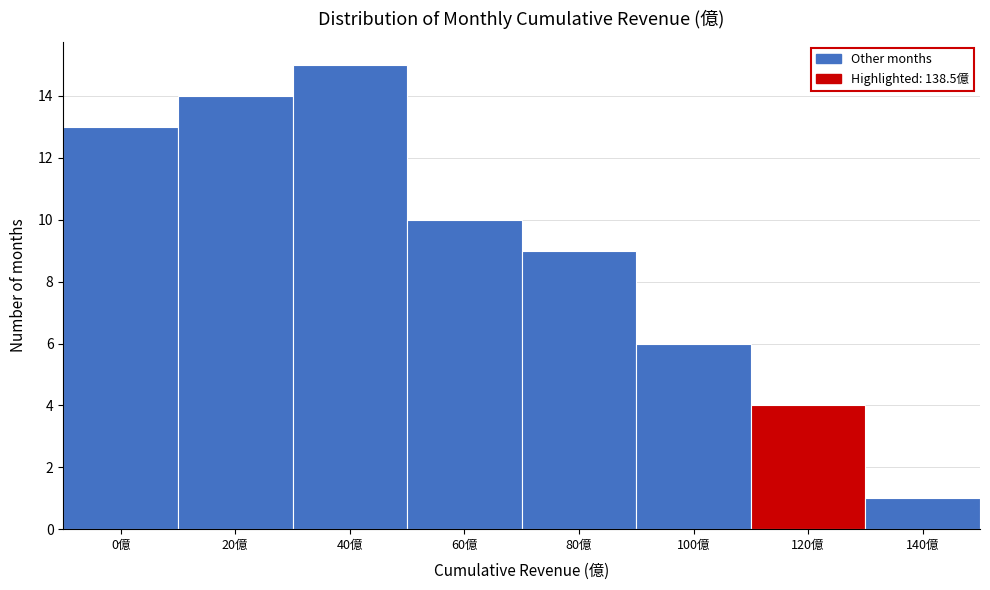

Reading left to right, what are all the values shown in this chart?

13	14	15	10	9	6	4	1